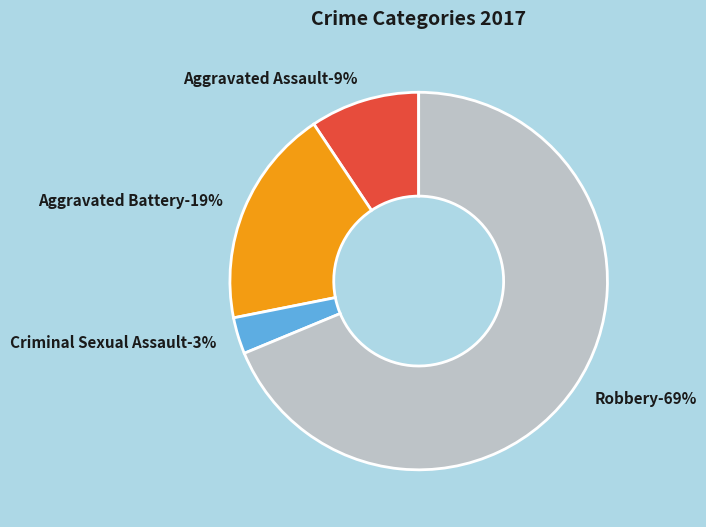

Rank the categories by value from lowest to highest.

Criminal Sexual Assault, Aggravated Assault, Aggravated Battery, Robbery